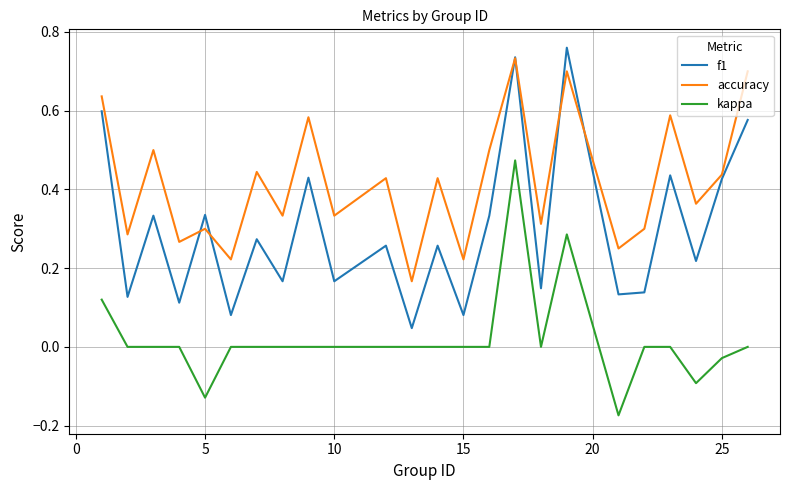

True or false: kappa and f1 intersect in this chart.

False